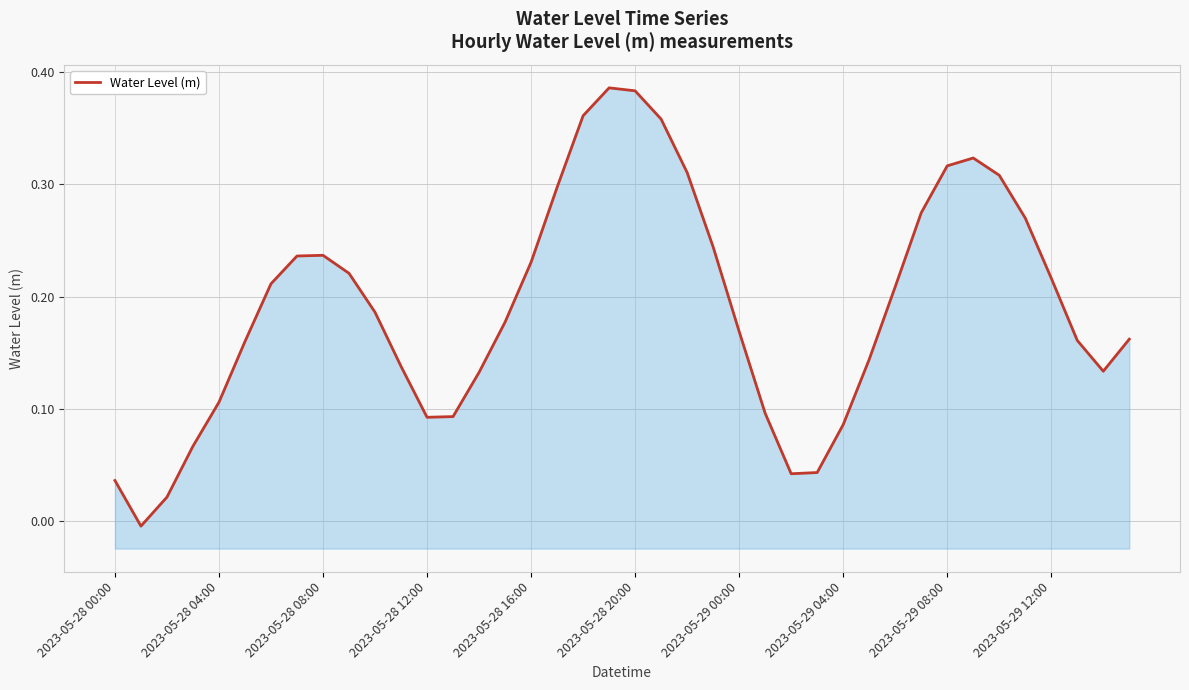

List the labels in order of value, largest first.

19, 20, 18, 21, 33, 32, 22, 34, 17, 31, 35, 23, 2023-05-29 08:00, 2023-05-29 04:00, 16, 2023-05-29 12:00, 36, 2023-05-29 00:00, 30, 10, 15, 24, 39, 37, 2023-05-28 20:00, 29, 11, 38, 14, 2023-05-28 16:00, 25, 13, 12, 28, 2023-05-28 12:00, 27, 26, 2023-05-28 00:00, 2023-05-28 08:00, 2023-05-28 04:00